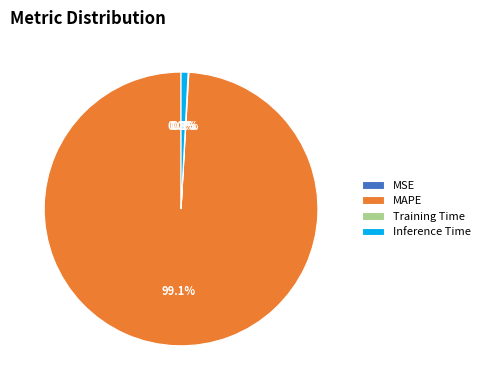

What is the largest slice in the pie chart?

MAPE